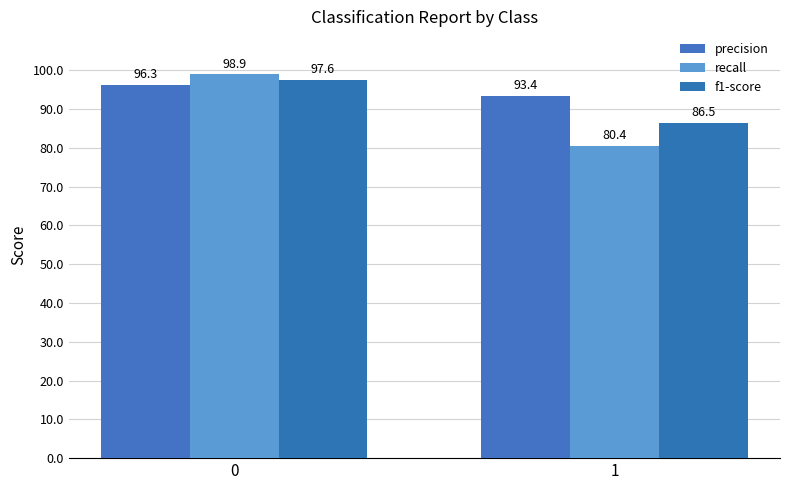

Are the bars horizontal?

No